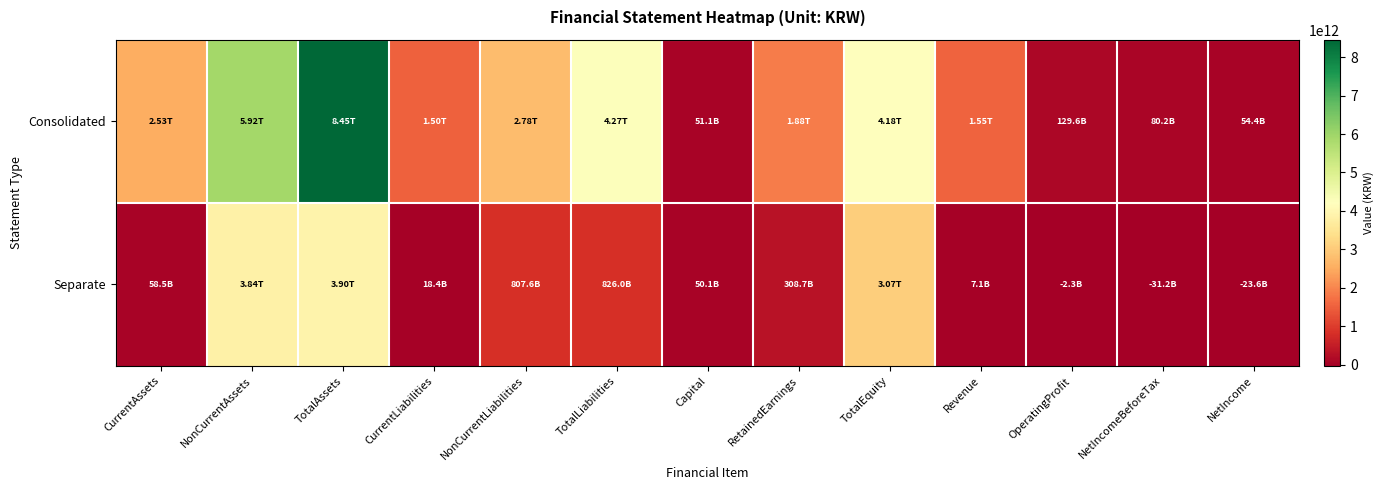

At how many categories does at least one series exceed 4786810762186?

2